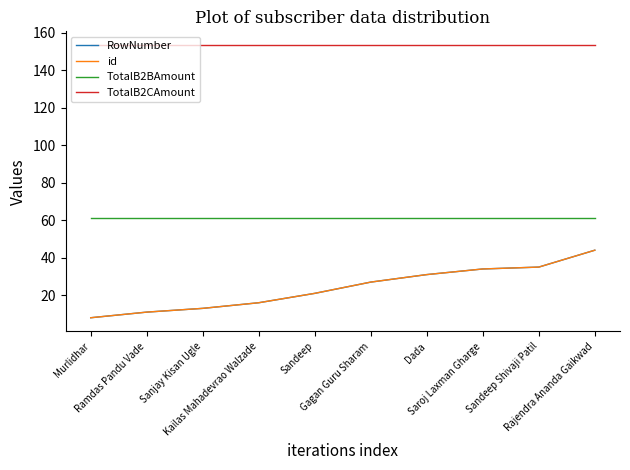

List the labels in order of id value, largest first.

Rajendra Ananda Gaikwad, Sandeep Shivaji Patil, Saroj Laxman Gharge, Dada, Gagan Guru Sharam, Sandeep, Kailas Mahadevrao Walzade, Sanjay Kisan Ugle, Ramdas Pandu Vade, Murlidhar